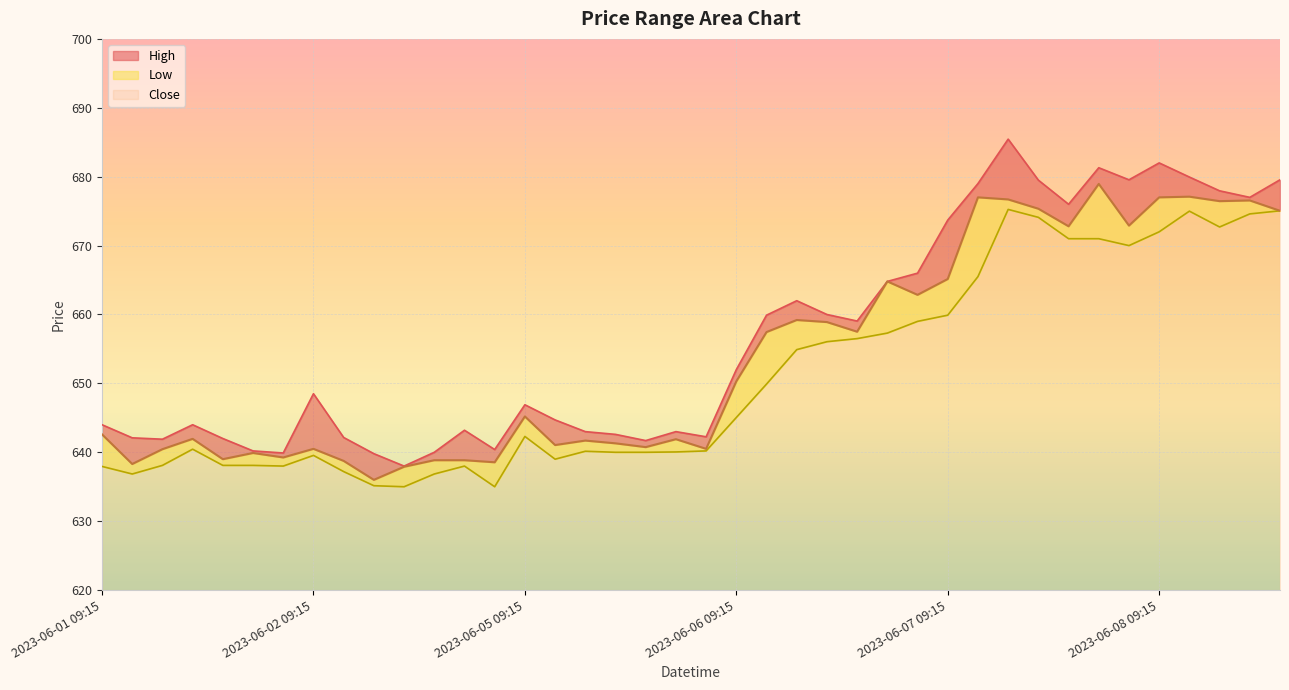

True or false: Low and High intersect in this chart.

False